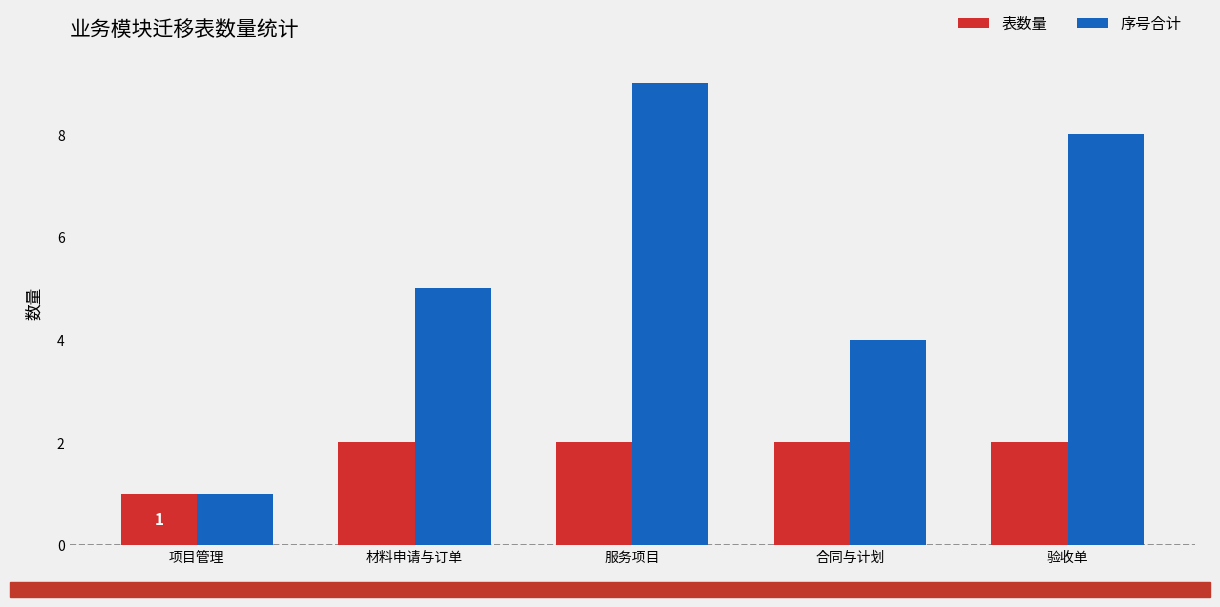

What is the maximum value shown in the chart?

9